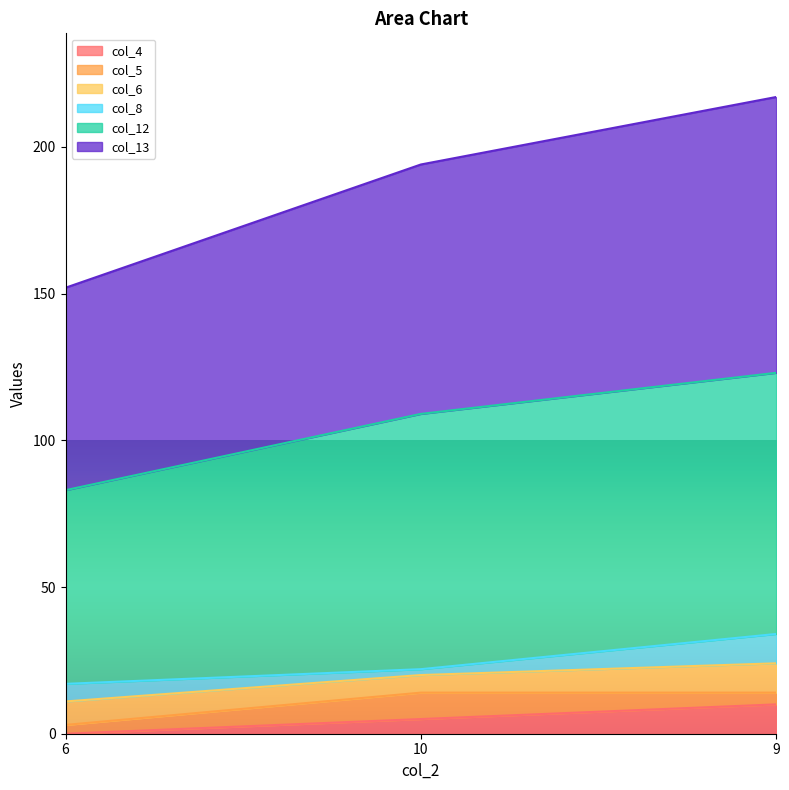

What is the spread (max minus min) of values at 9?

207